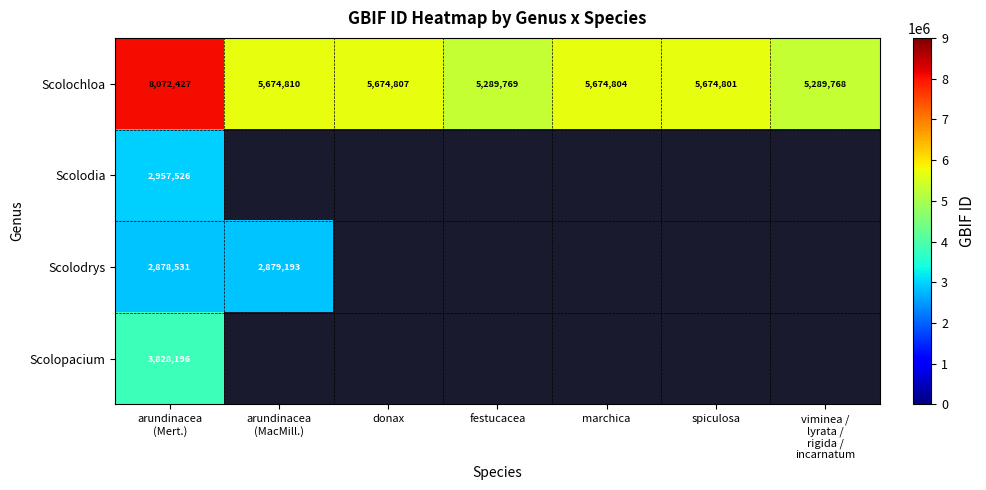

What is the sum of all Scolochloa values?

41351186